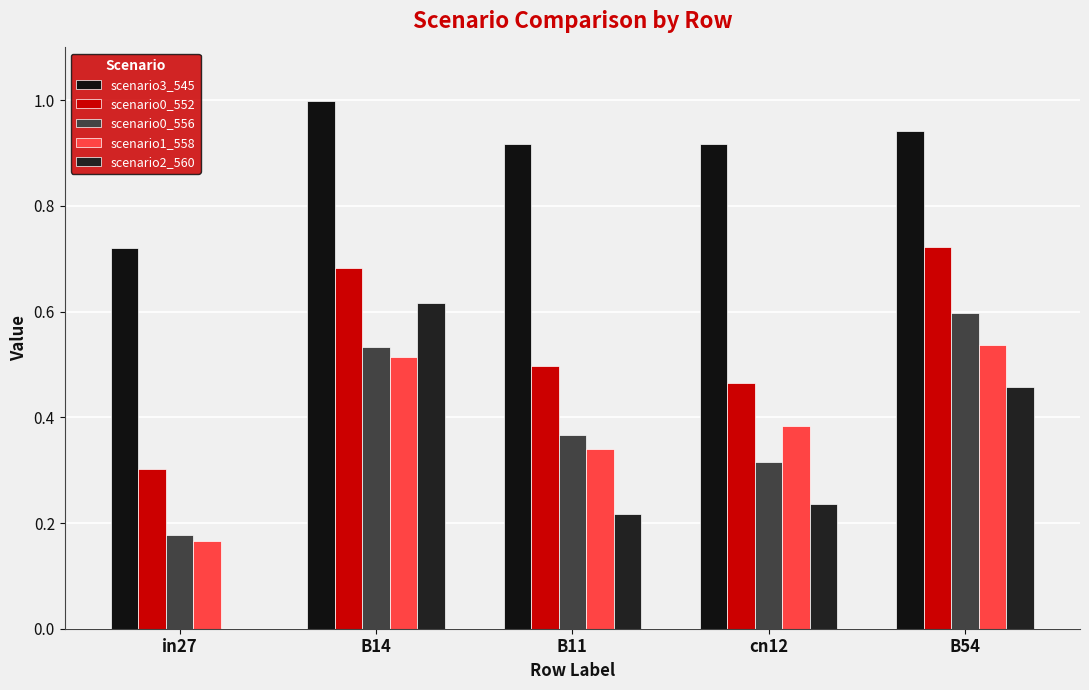

What is the total value across all series at B14?

3.3